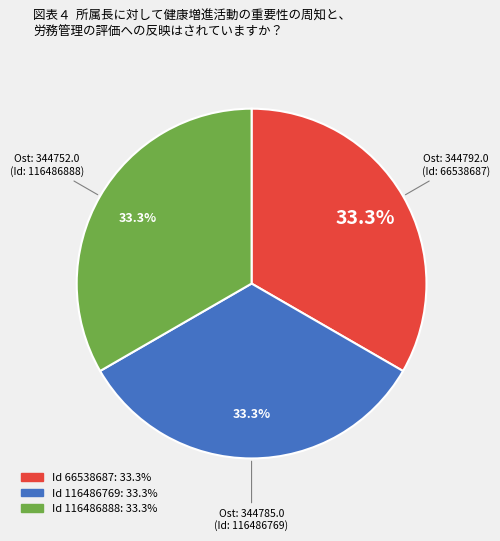

What is the total percentage of Ost: 344752.0 (Id: 116486888) and Ost: 344785.0 (Id: 116486769)?

66.7%